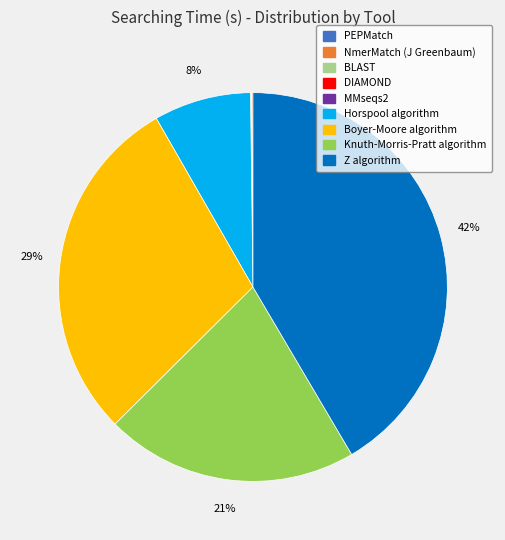

Does any single category account for the majority?

No